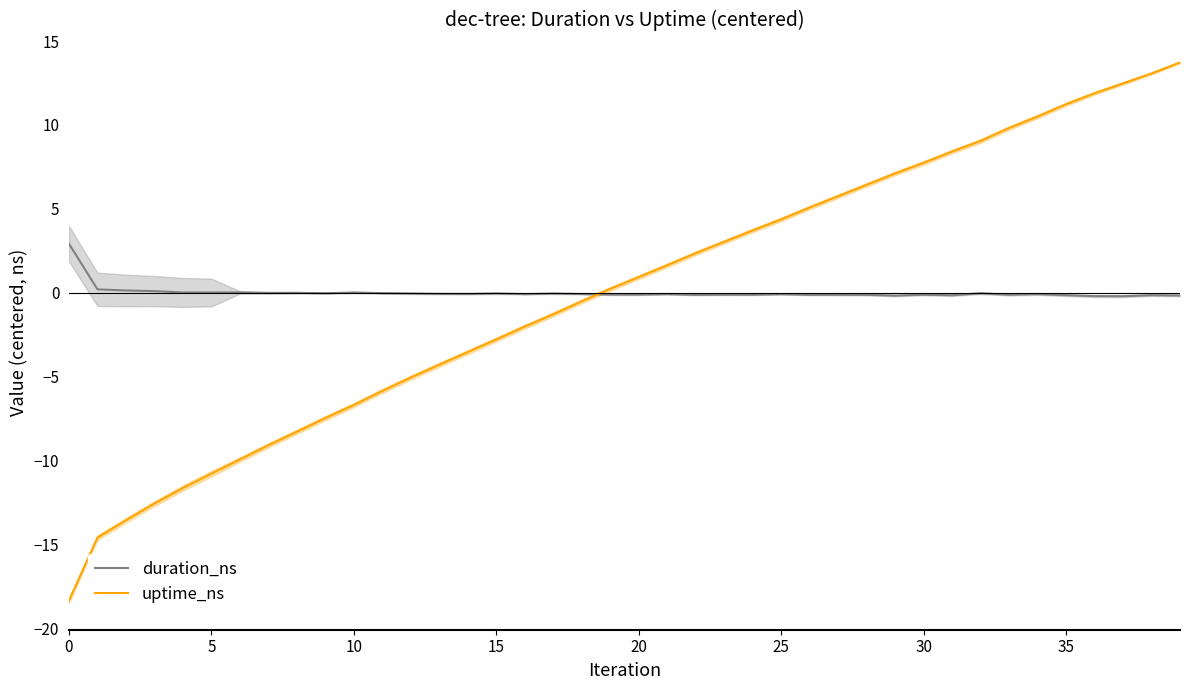

Reading left to right, what are all the values shown in this chart?

duration_ns: 2.9	0.2	0.1	0.1	0.0	0.0	0.0	-0.0	-0.0	-0.0	0.0	-0.0	-0.1	-0.1	-0.1	-0.0	-0.1	-0.1	-0.1	-0.1	-0.1	-0.1	-0.1	-0.1	-0.1	-0.1	-0.1	-0.1	-0.1	-0.2	-0.1	-0.2	-0.0	-0.1	-0.1	-0.2	-0.2	-0.2	-0.2	-0.2
uptime_ns: -18.4	-14.6	-13.6	-12.6	-11.7	-10.8	-10.0	-9.1	-8.3	-7.5	-6.7	-5.9	-5.1	-4.3	-3.5	-2.8	-2.0	-1.3	-0.5	0.2	0.9	1.6	2.4	3.0	3.7	4.4	5.1	5.8	6.4	7.1	7.7	8.4	9.0	9.8	10.5	11.2	11.9	12.5	13.1	13.7